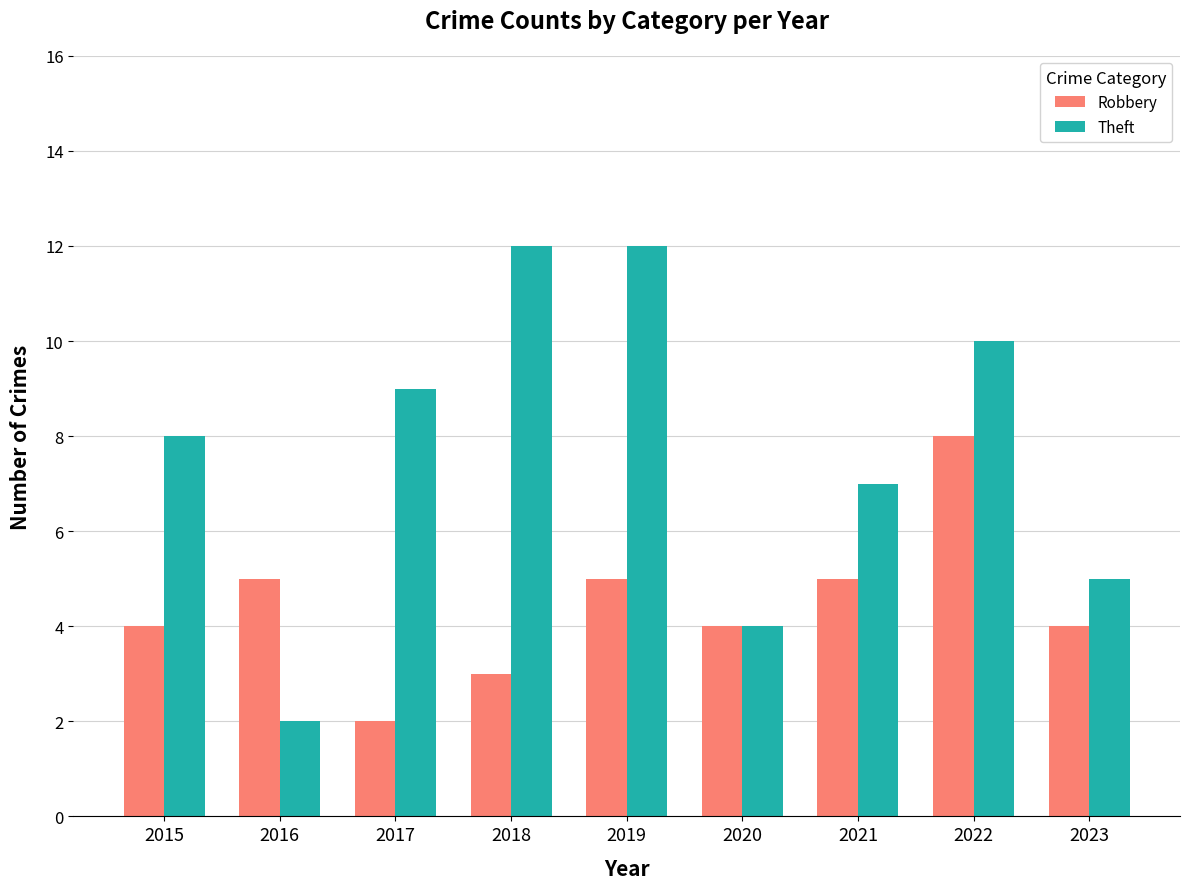

Which series has the widest spread of values?

Theft